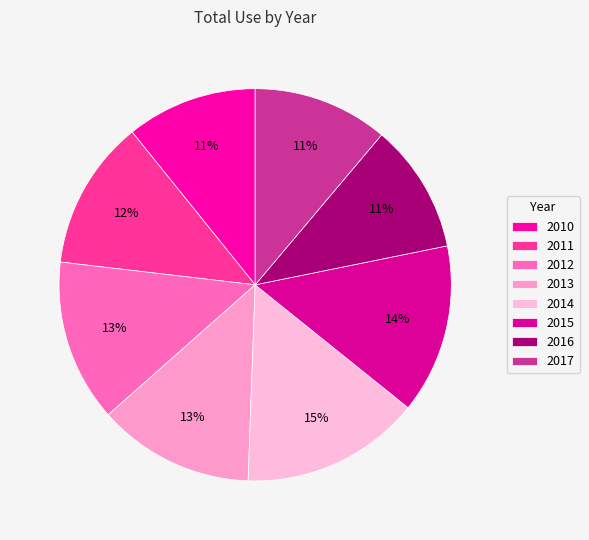

What is the change in value from 2010 to 2015?

+105